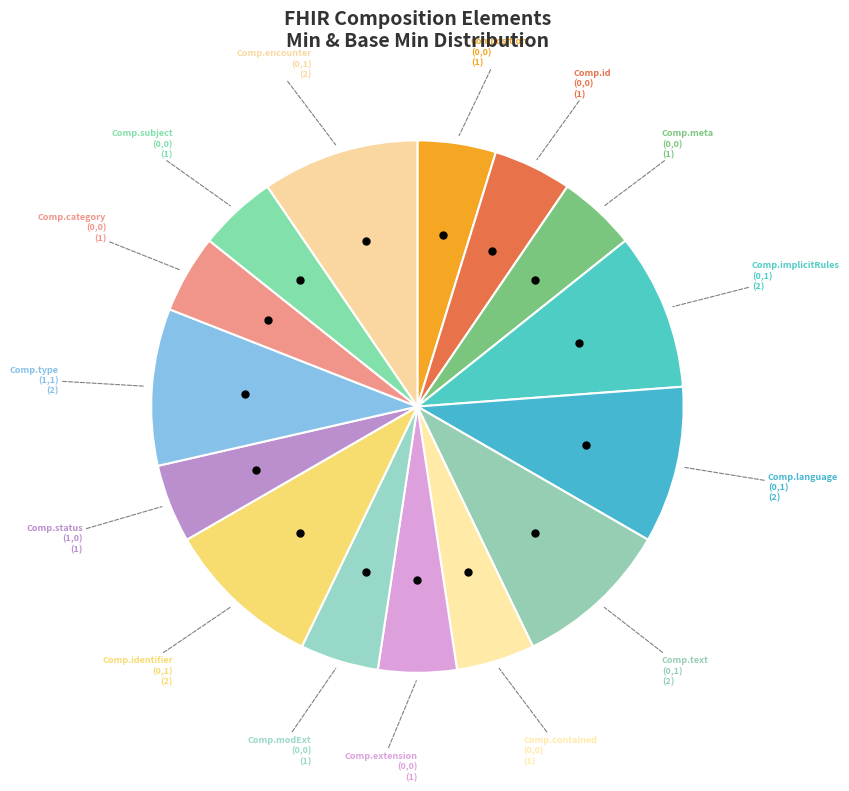

Count the number of slices in the pie.

15